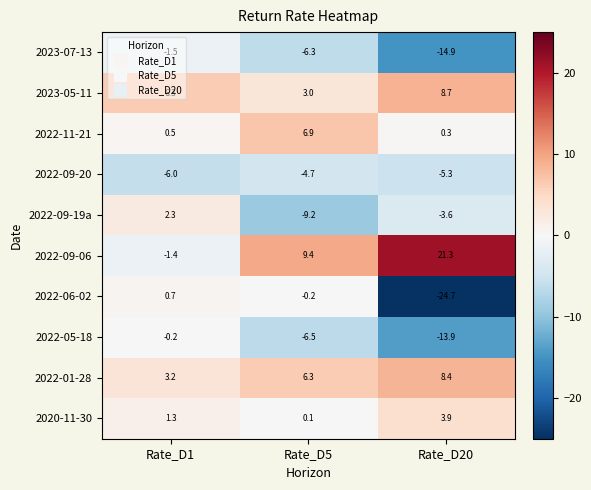

Which series changed the most between Rate_D1 and Rate_D20?

2022-06-02